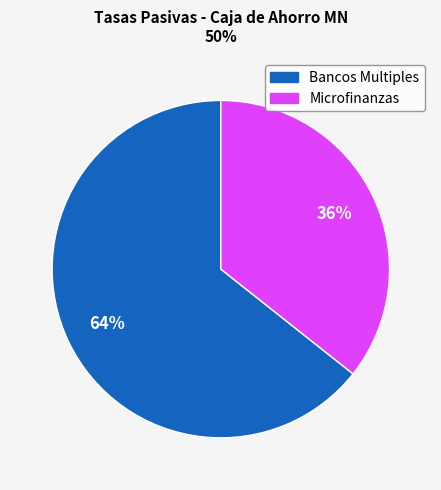

Is there any slice that represents more than half of the pie?

Yes